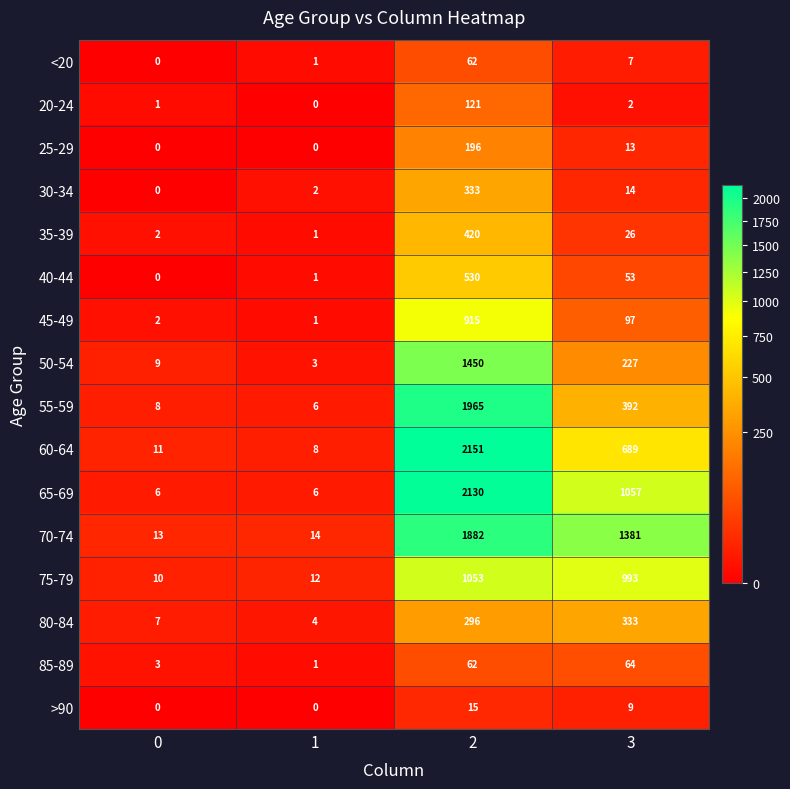

Count the number of data series in this chart.

16